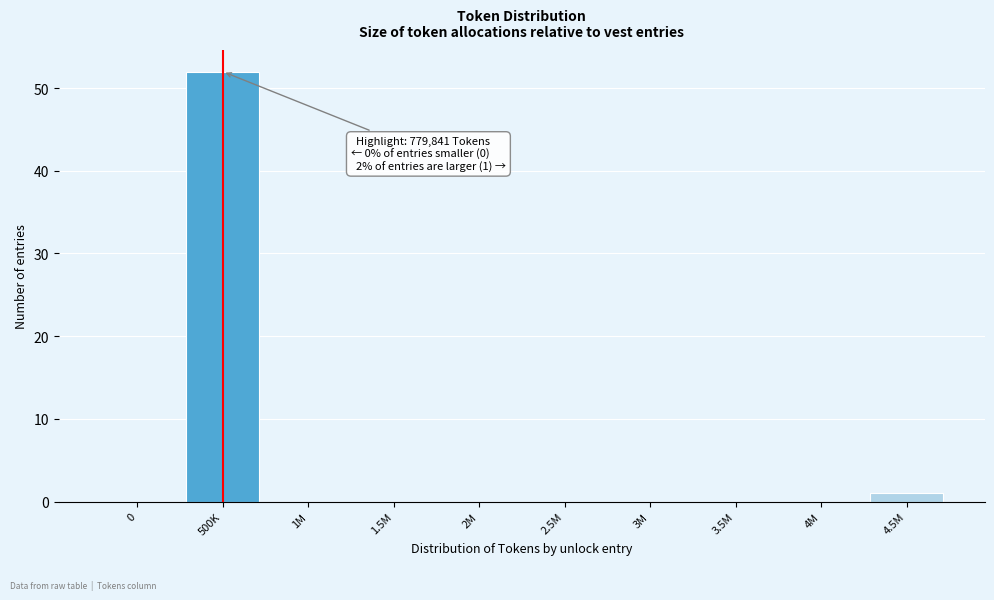

Reading right to left, transcribe all the data shown in this chart.

4.5M=1	4M=0	3.5M=0	3M=0	2.5M=0	2M=0	1.5M=0	1M=0	500K=52	0=0